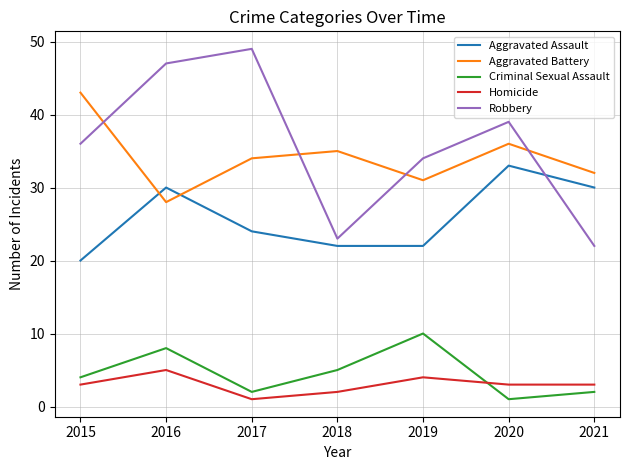

At which label is Aggravated Assault closest to 26?

2017